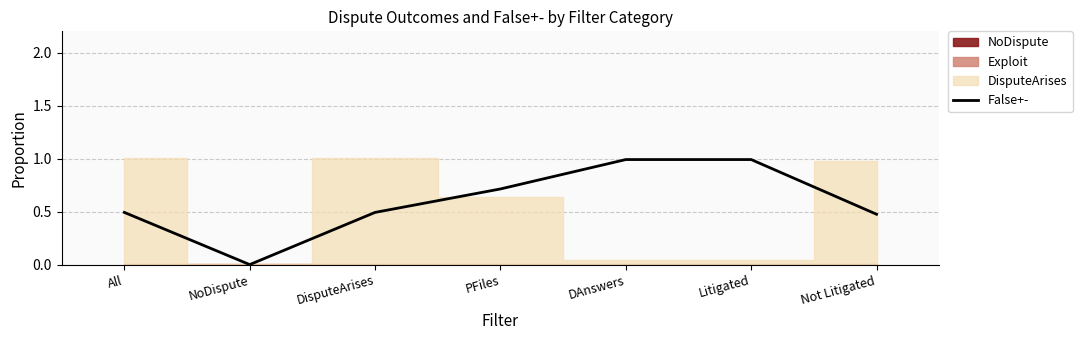

How many points are lower than both their immediate neighbors (excluding endpoints)?

1